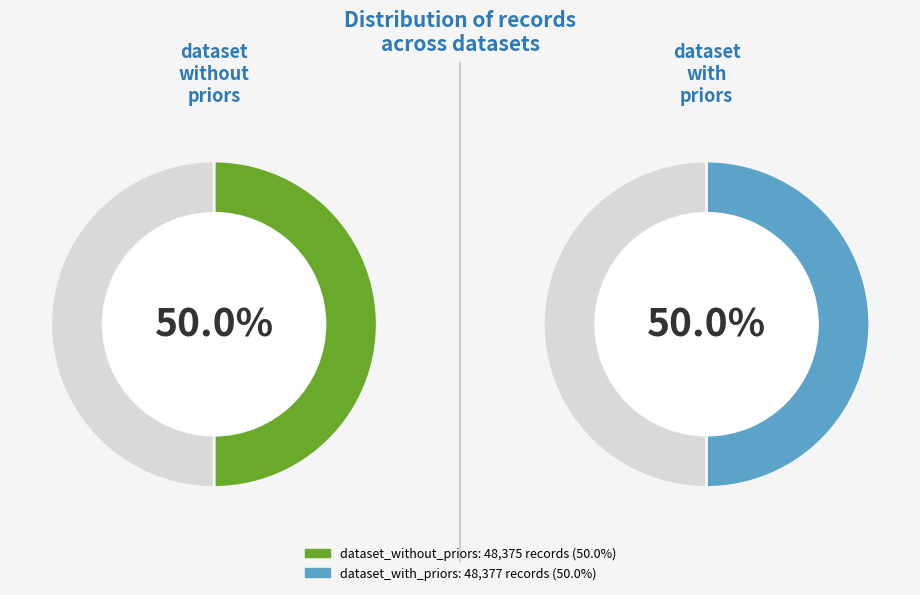

How many slices are in this pie chart?

2